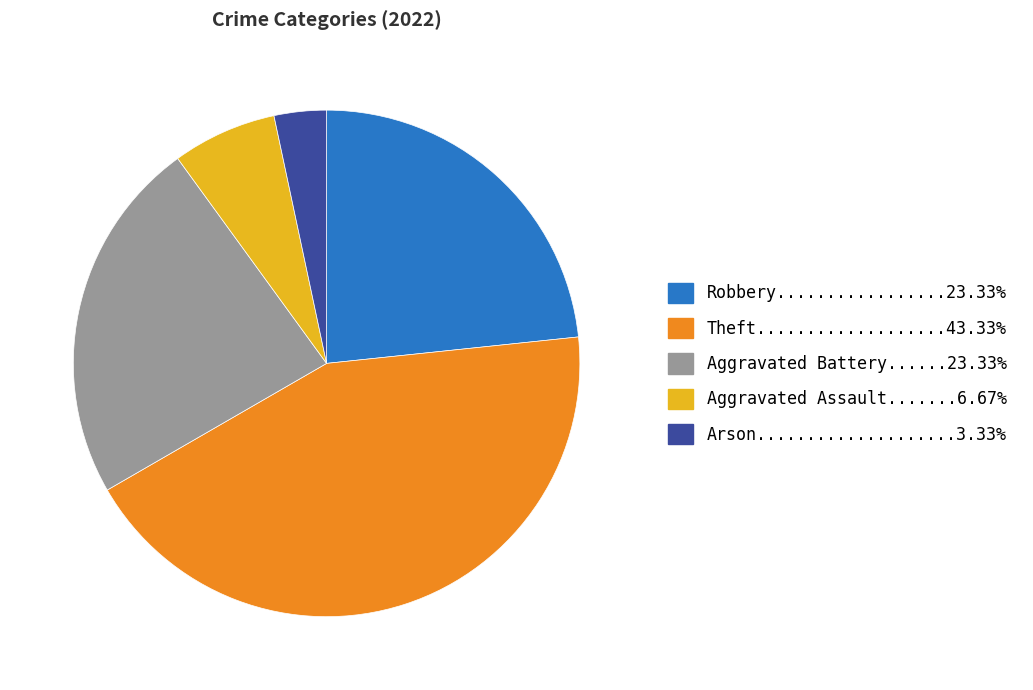

How many slices are in this pie chart?

5